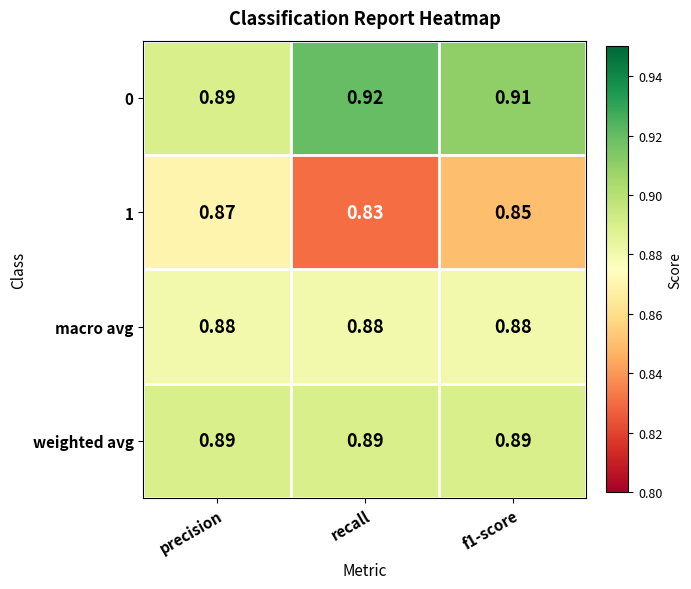

Which category has the lowest value across all series?

recall